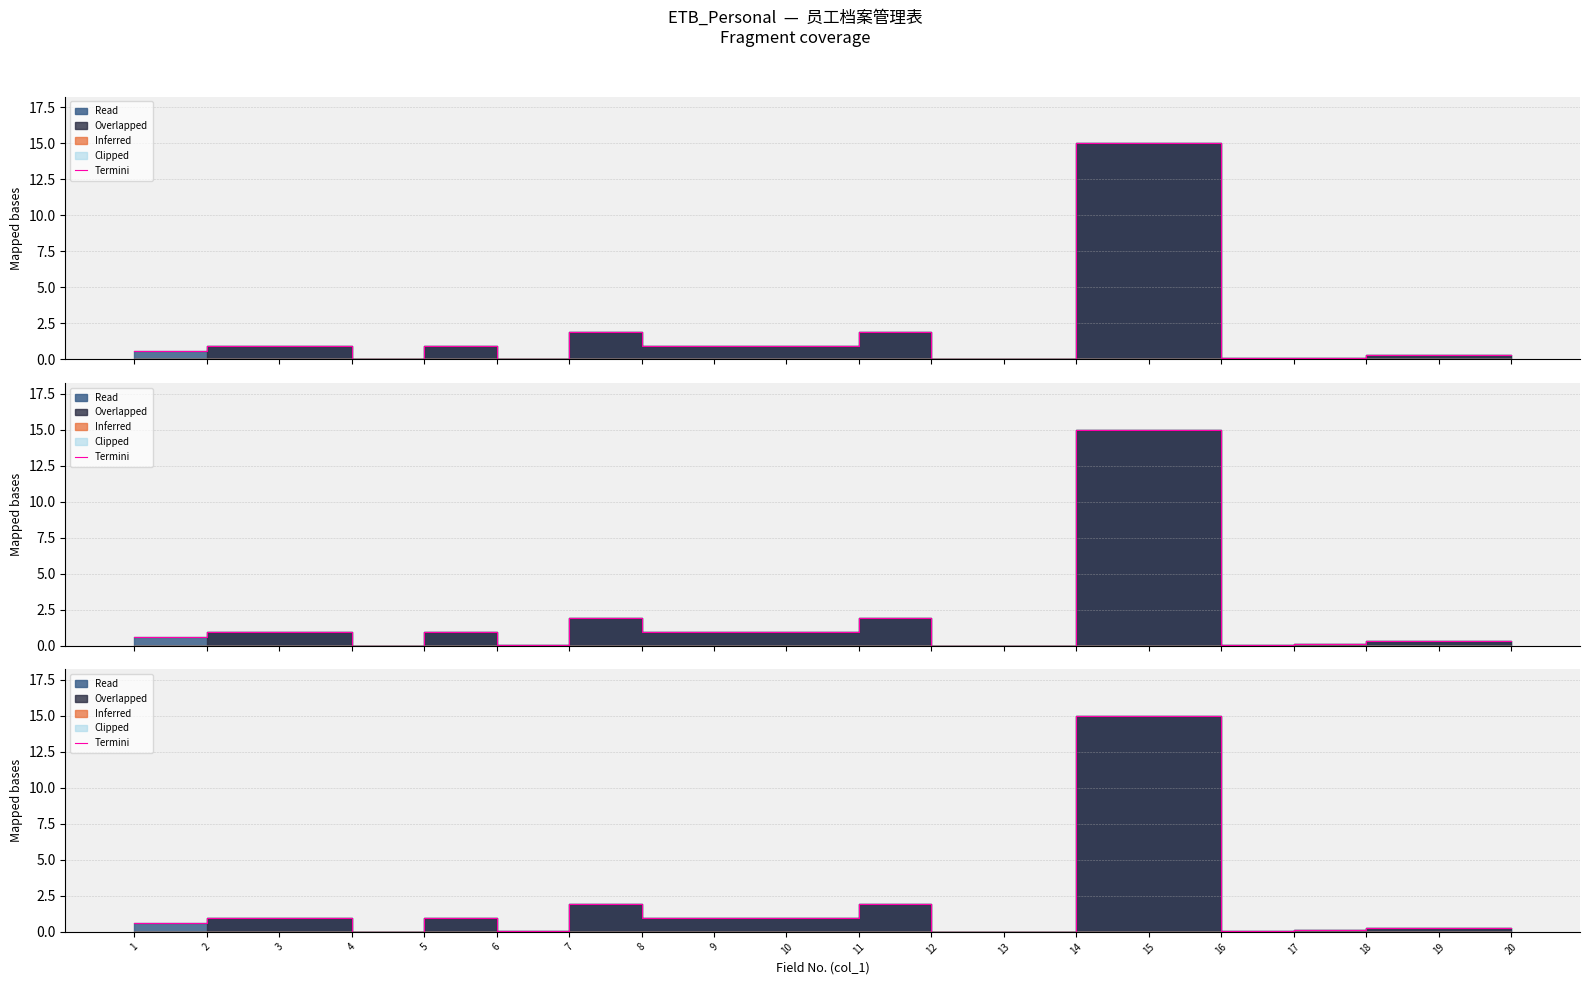

List the labels in order of value, smallest first.

4, 12, 13, 6, 16, 17, 18, 19, 20, 1, 2, 3, 5, 8, 9, 10, 7, 11, 14, 15